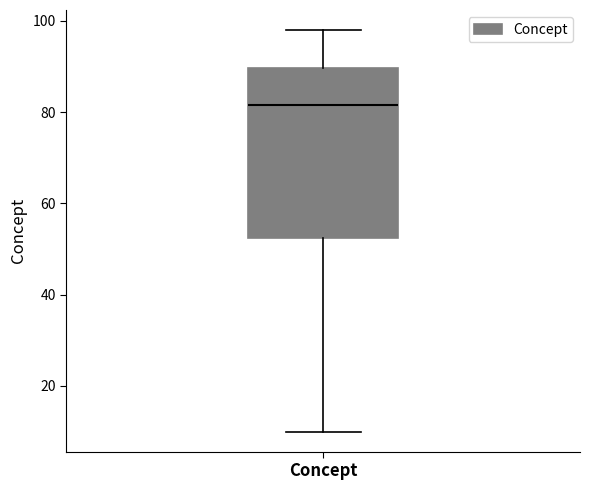

Where is the lower edge of the box for Concept on the y-axis? The values are not printed on the chart, so give them approximately, as read against the axis.

52